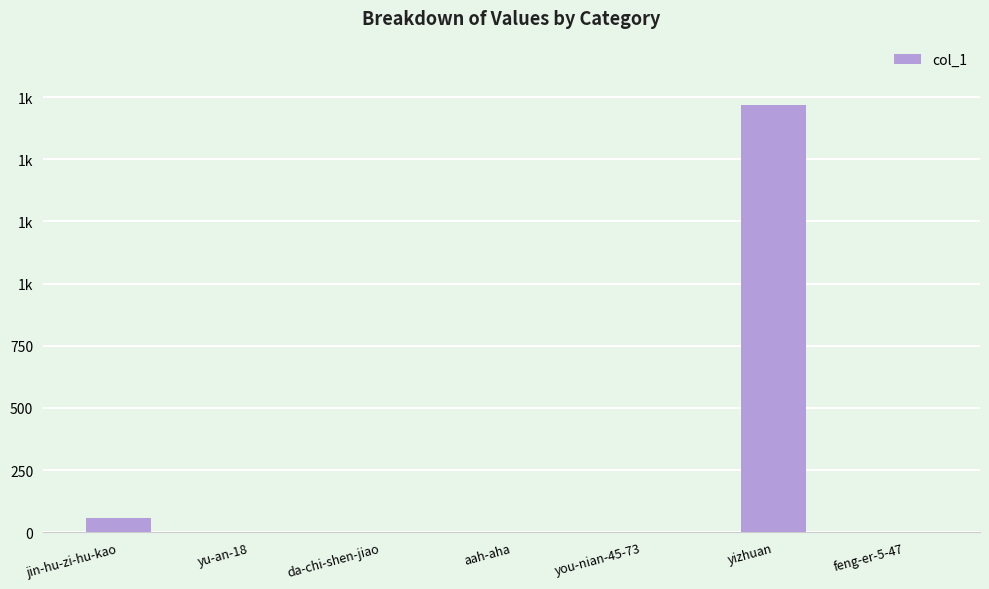

What is the sum of all values?

1779